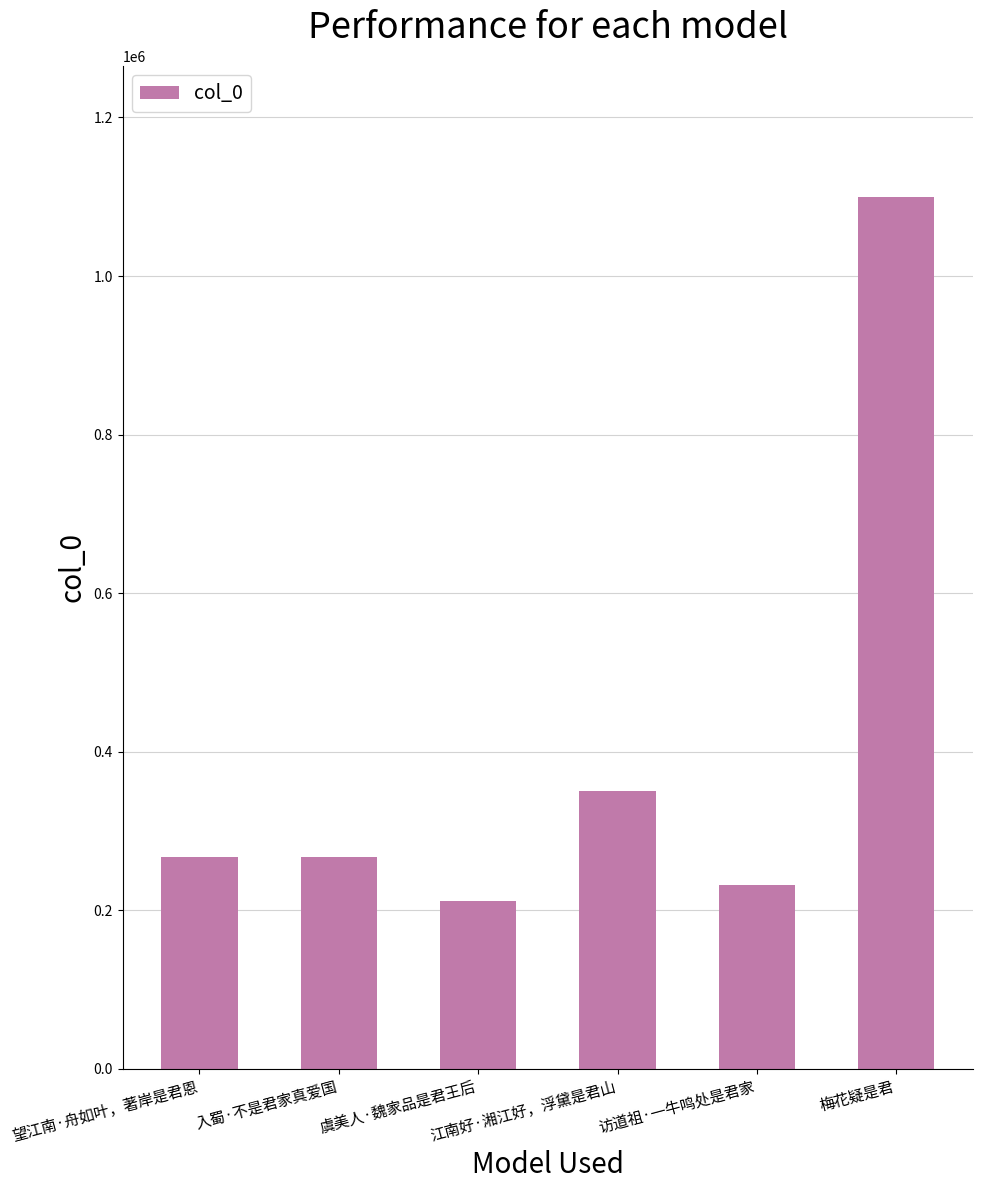

Read the value at 虞美人·魏家品是君王后, to the nearest 50.

211900